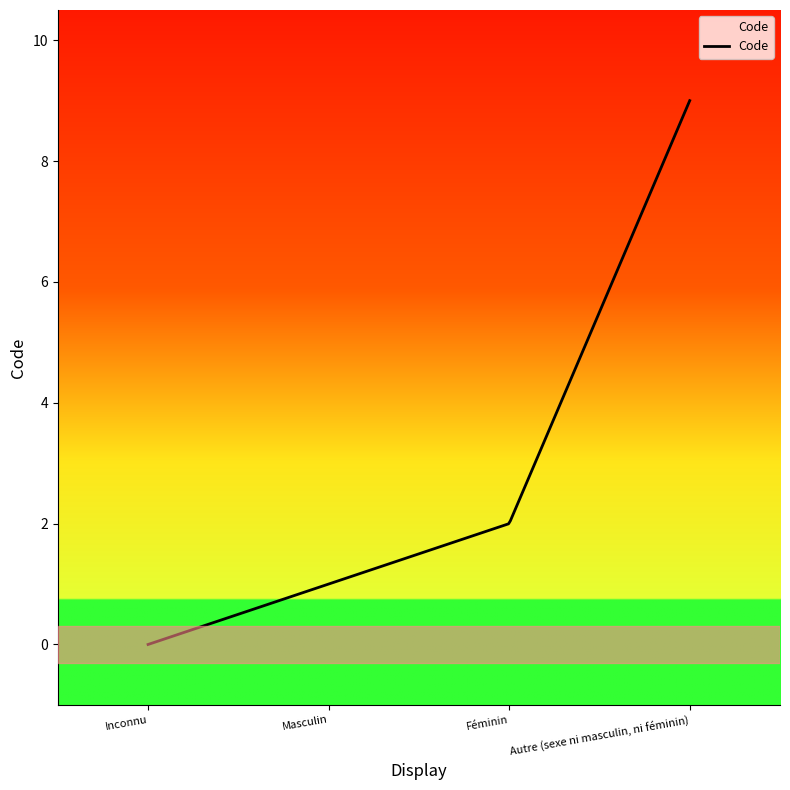

What is the difference between the maximum and second lowest values?

9.0